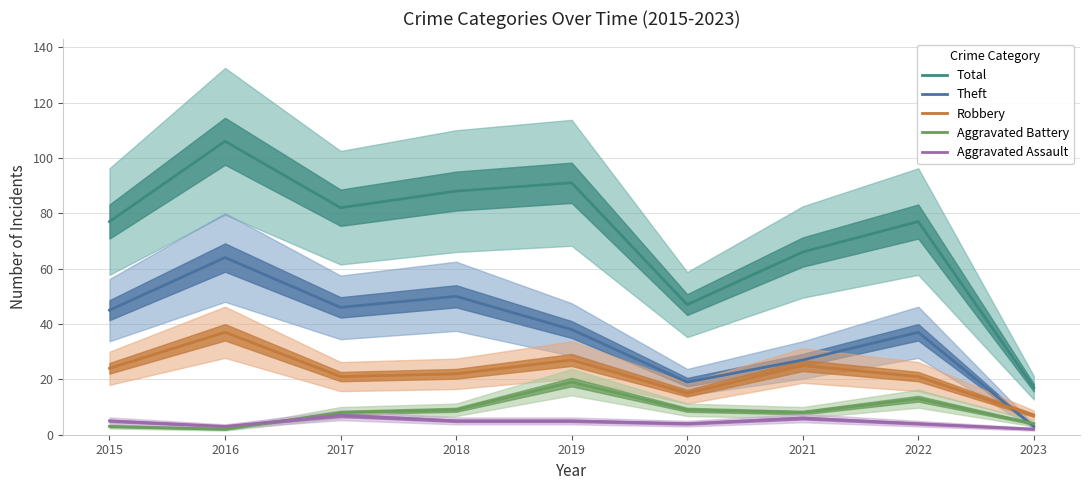

What is the value of the Total point at the 8th from the left?

77